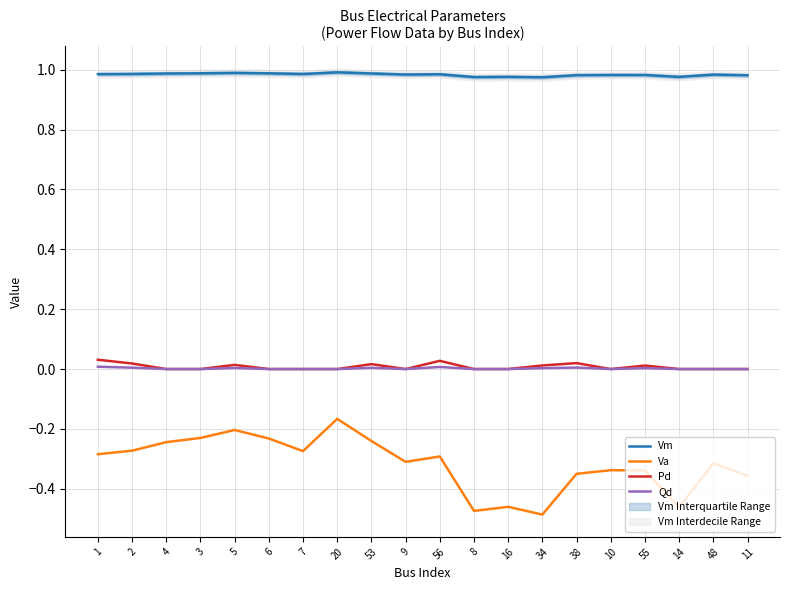

Which series changed the most between 38 and 14?

Va